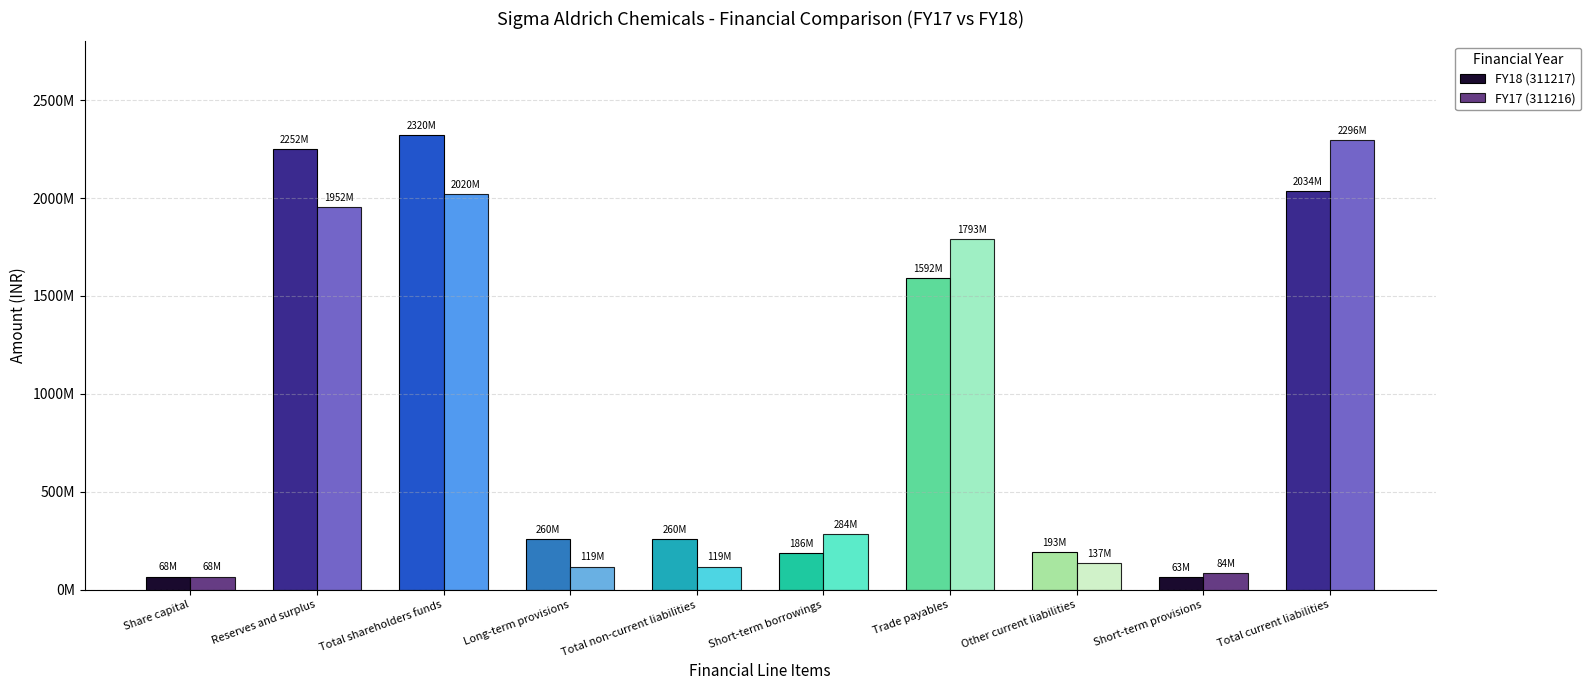

What is the difference between the highest and lowest values at Short-term provisions?

20838924